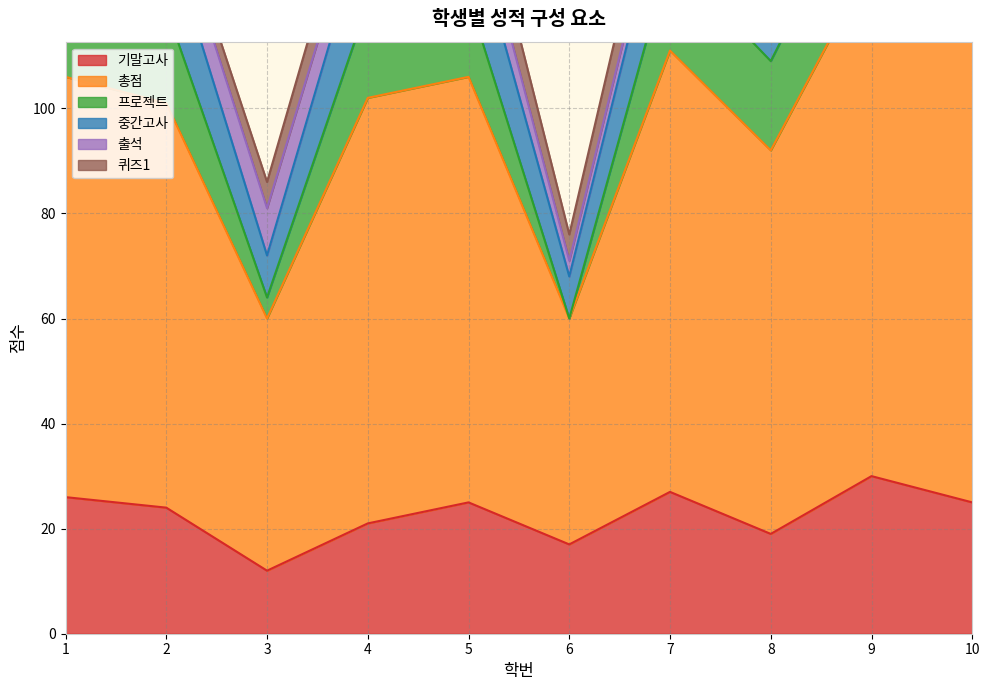

The 프로젝트 series shows 17 at 8. True or false?

True